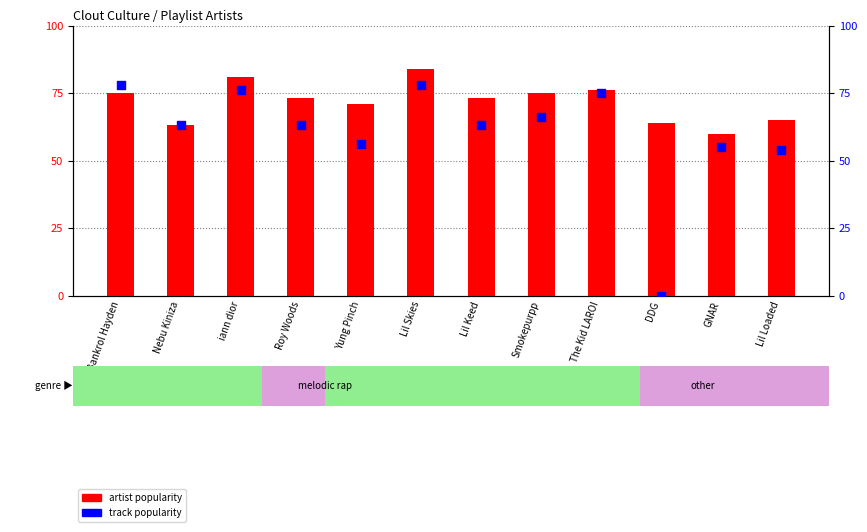

Which series contains the highest Y value?

artist popularity